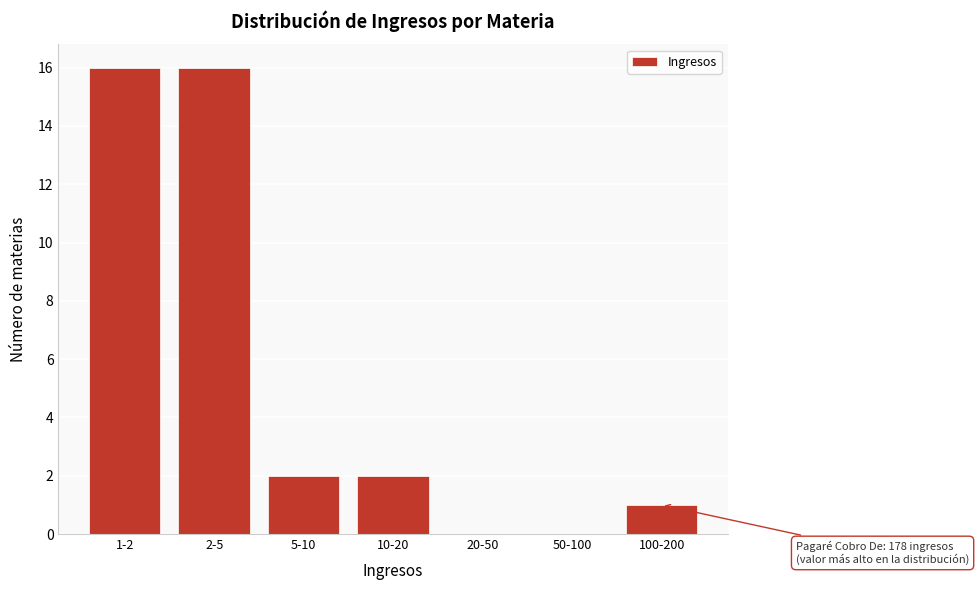

Reading right to left, transcribe all the data shown in this chart.

100-200=1	50-100=0	20-50=0	10-20=2	5-10=2	2-5=16	1-2=16